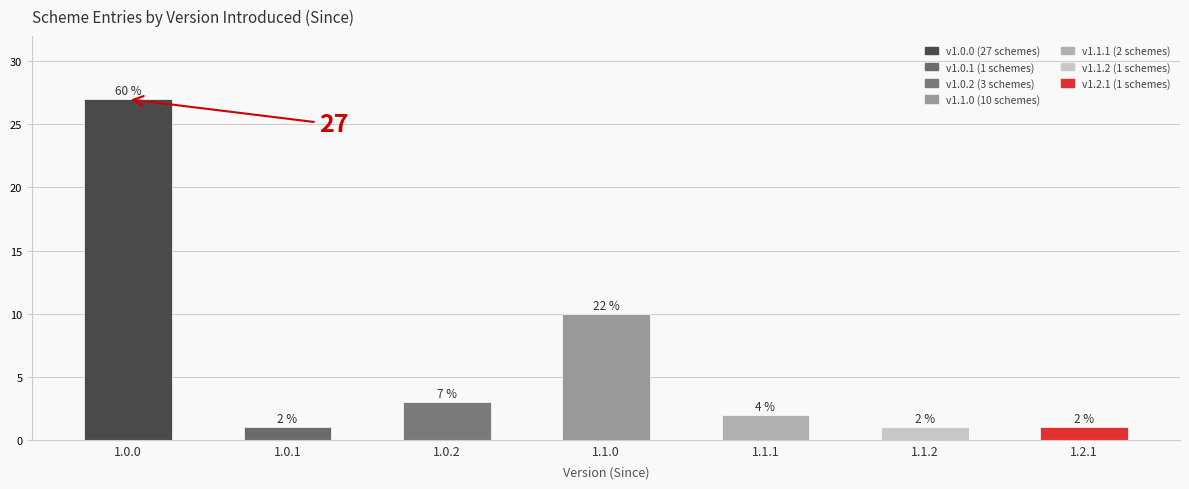

What is the greatest value displayed?

27